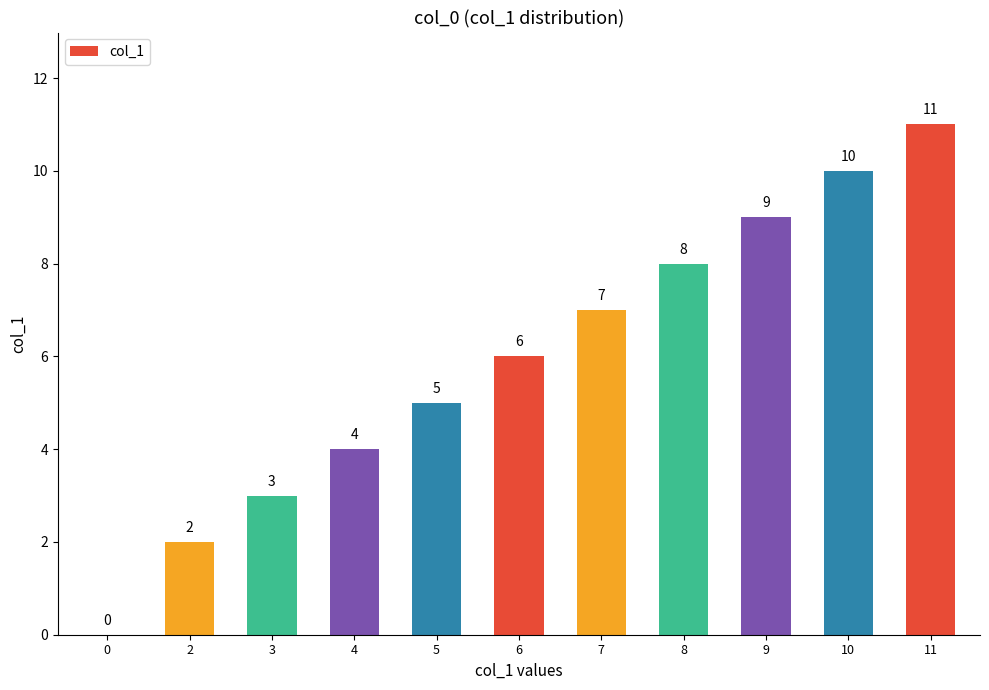

What is the sum of all values?

65